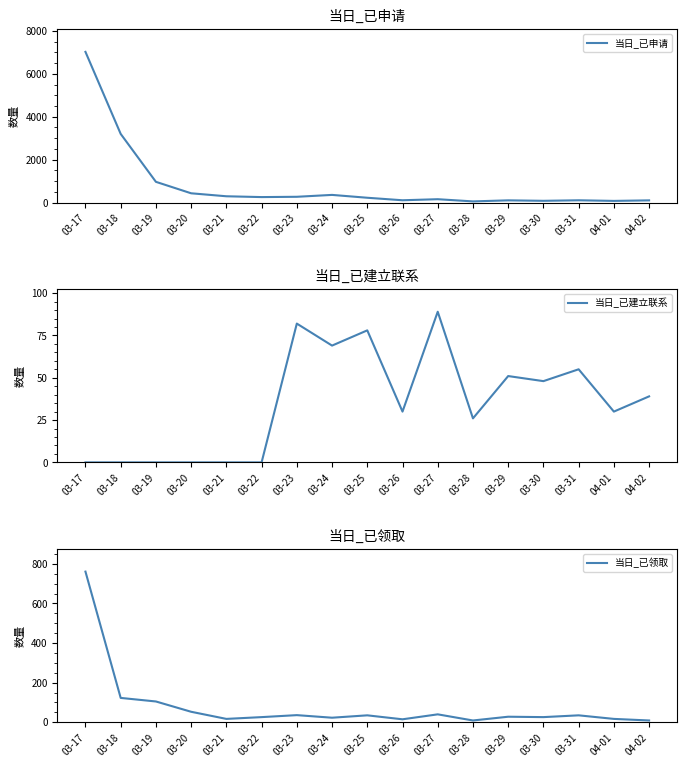

Which series has the largest total across all categories?

当日_已申请